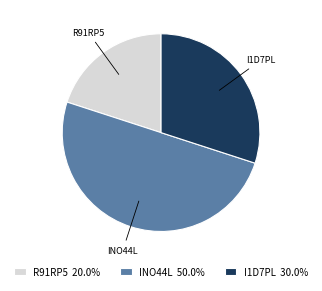

Do INO44L and R91RP5 together represent more than half of the pie?

Yes